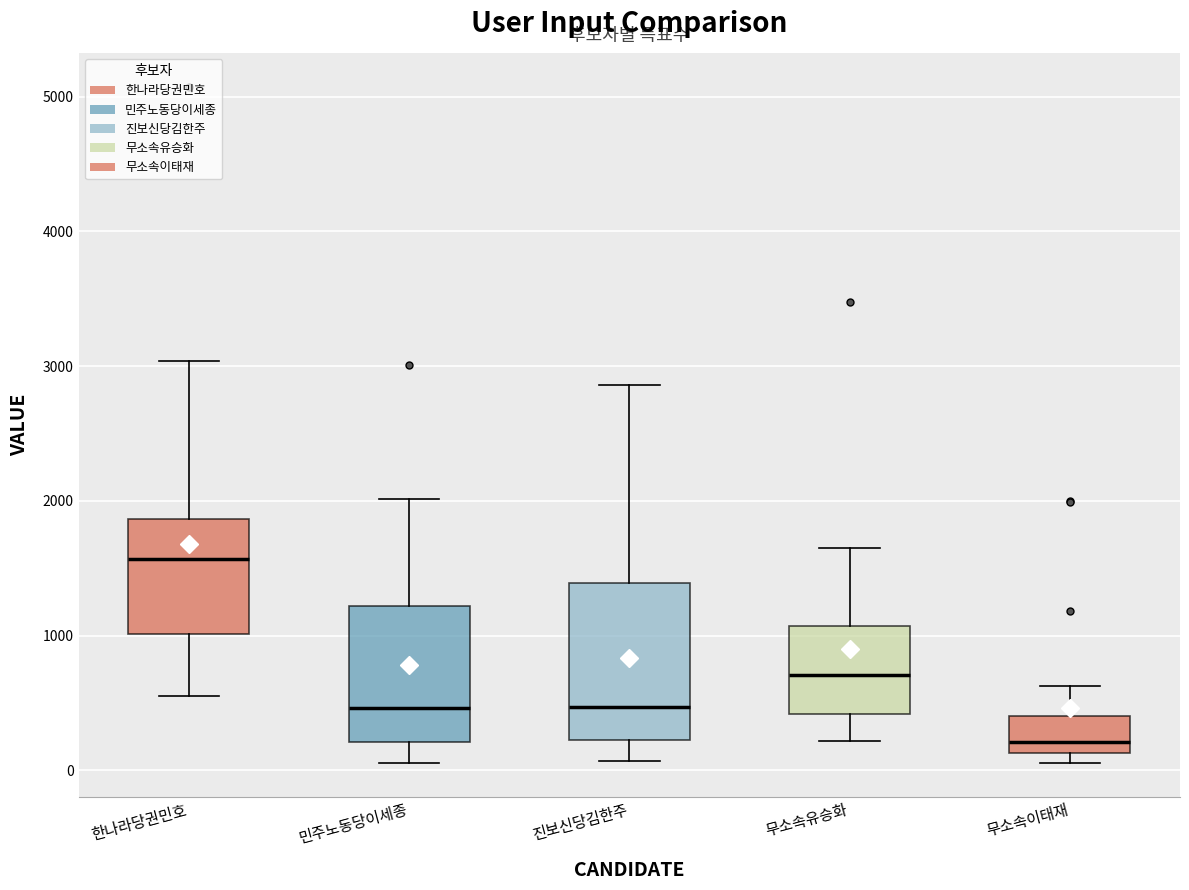

Which box is the tallest, from its lower edge to its upper edge?

진보신당김한주